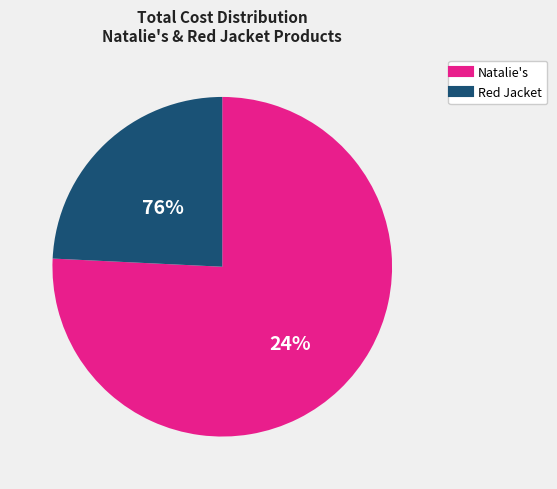

True or false: Grapefruit accounts for 1% of the total.

False